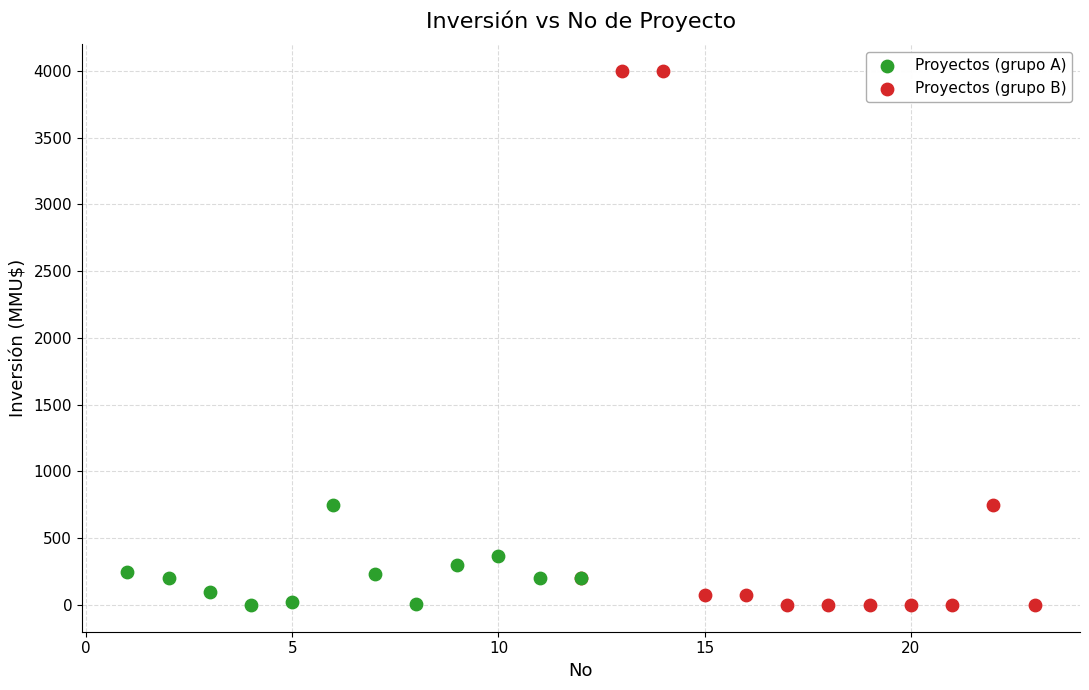

What are all the series names shown in the legend?

Proyectos (grupo A), Proyectos (grupo B)